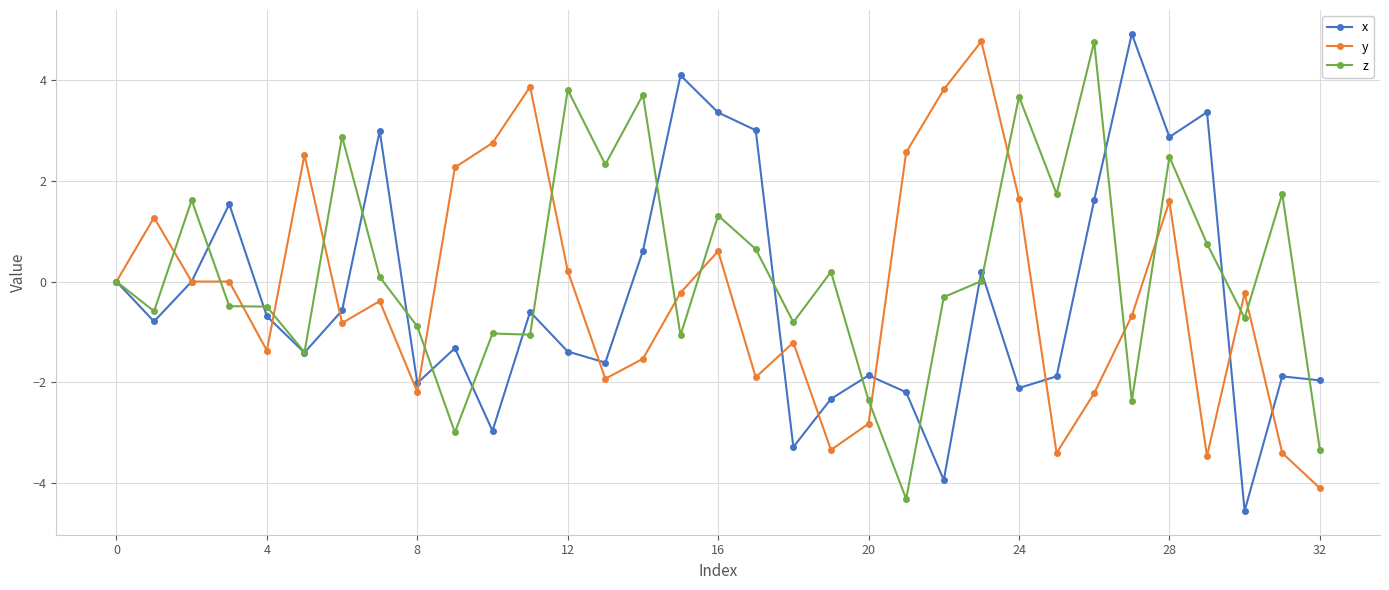

In x, how many points are lower than both neighbors (excluding endpoints)?

10